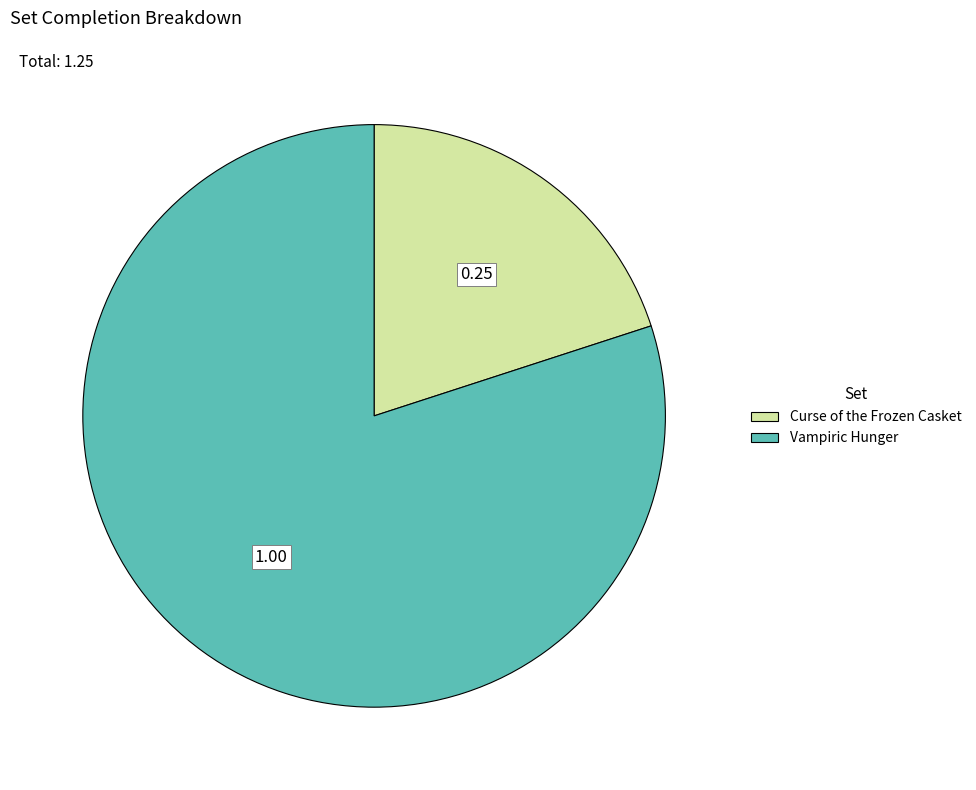

Do Curse of the Frozen Casket and Vampiric Hunger together represent more than half of the pie?

Yes